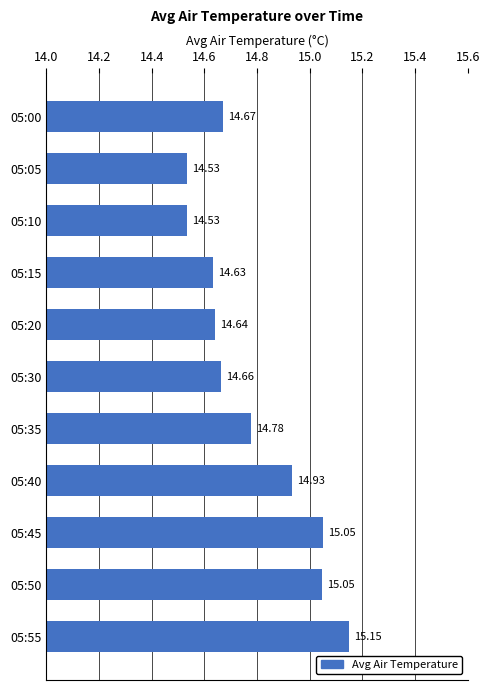

What is the difference between the maximum and minimum values?

0.6